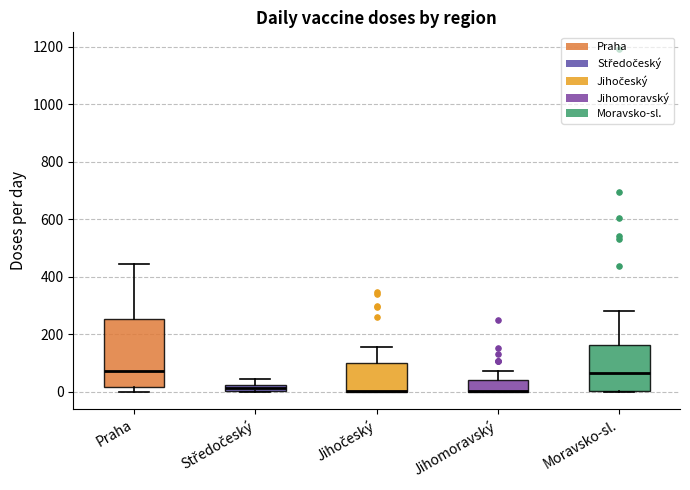

Where is the upper edge of the box for Moravsko-sl. on the y-axis? The values are not printed on the chart, so give them approximately, as read against the axis.

160